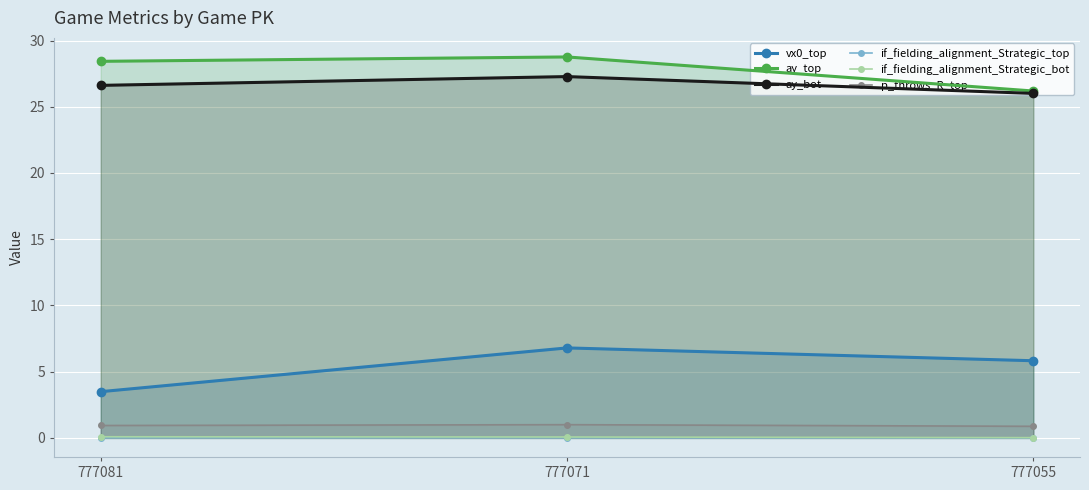

Rank the series at 777081 from highest to lowest value.

ay_top, ay_bot, vx0_top, p_throws_R_top, if_fielding_alignment_Strategic_bot, if_fielding_alignment_Strategic_top